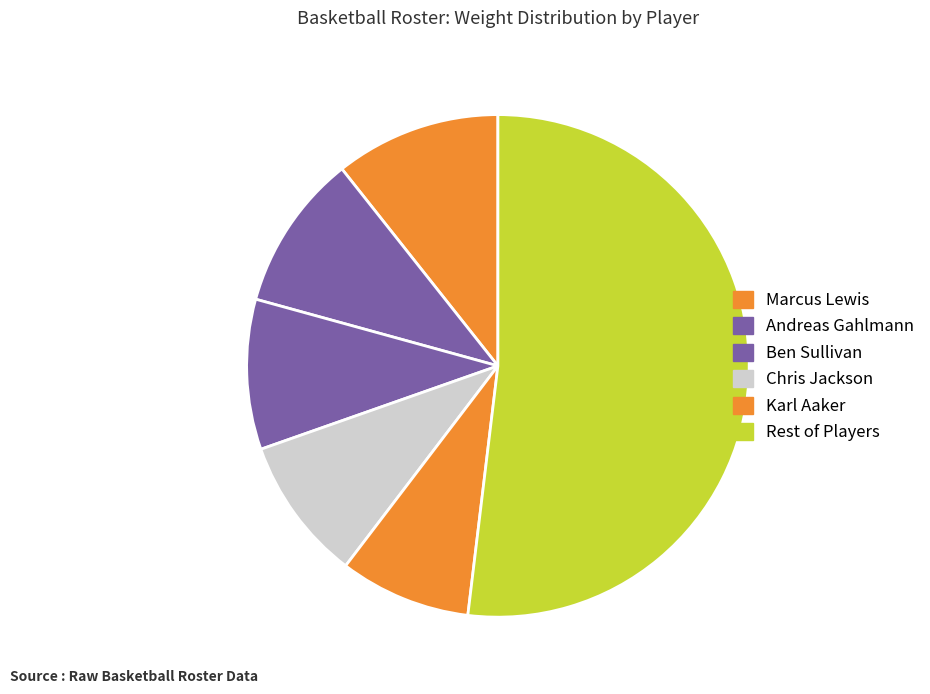

How many slices are in this pie chart?

6